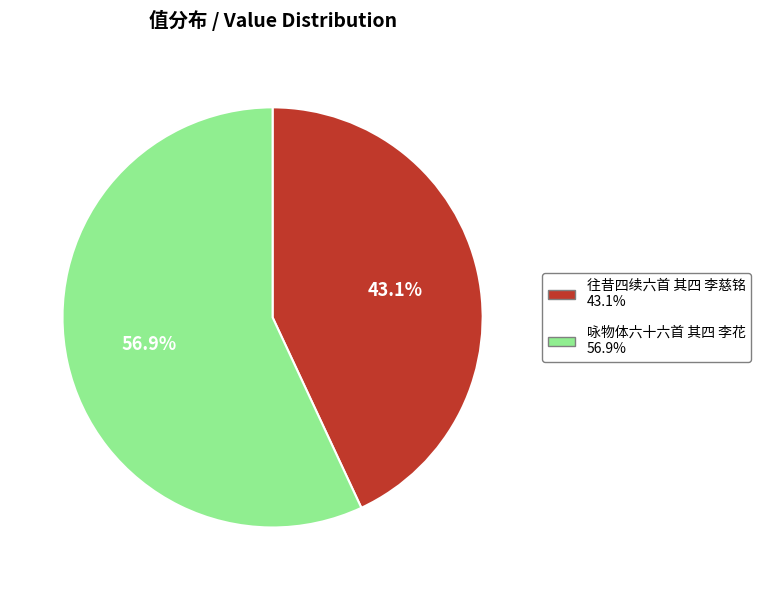

To the nearest percent, what is the difference between the 咏物体六十六首 其四 李花 and 往昔四续六首 其四 李慈铭 slice percentages?

14%